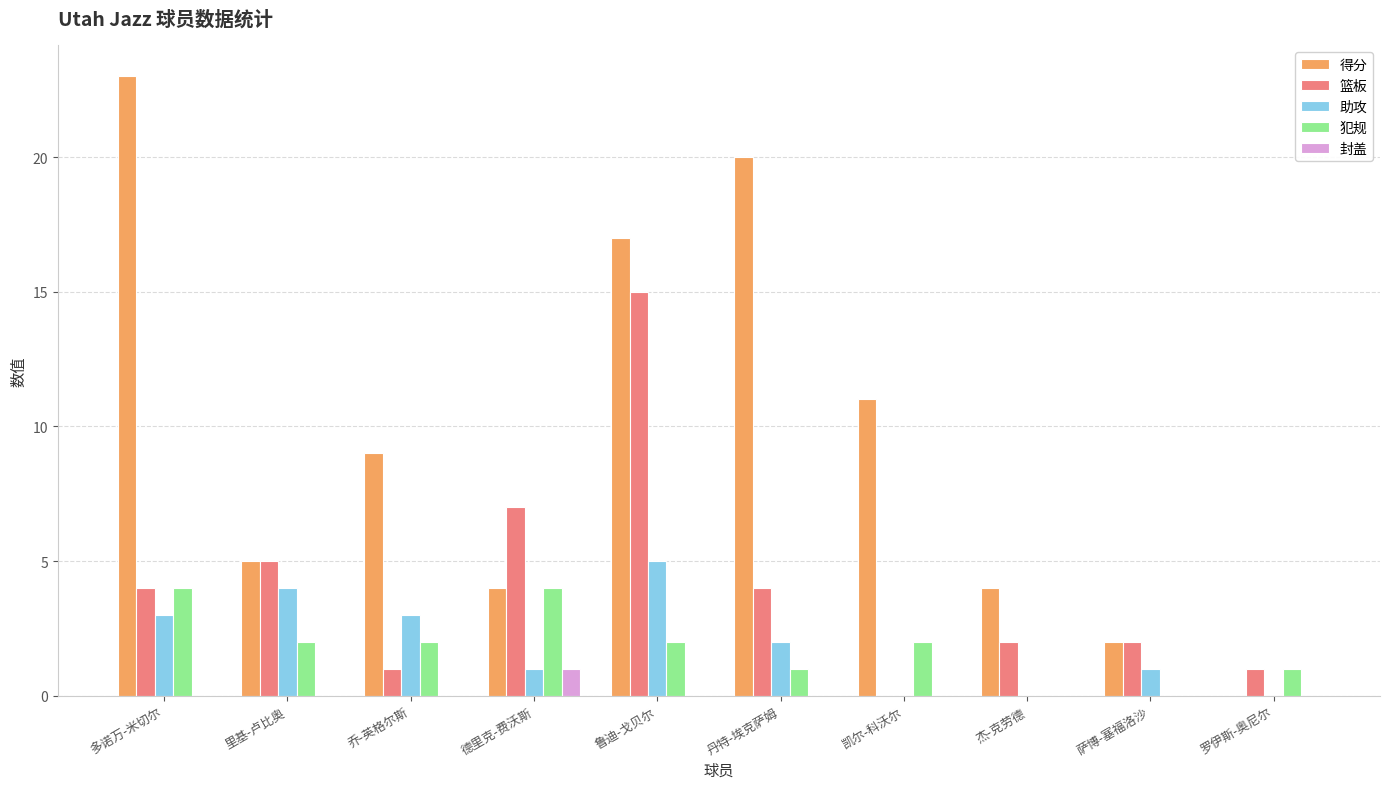

Reading right to left, extract all data points from this chart.

得分: 罗伊斯-奥尼尔=0	萨博-塞福洛沙=2	杰-克劳德=4	凯尔-科沃尔=11	丹特-埃克萨姆=20	鲁迪-戈贝尔=17	德里克-费沃斯=4	乔-英格尔斯=9	里基-卢比奥=5	多诺万-米切尔=23
篮板: 罗伊斯-奥尼尔=1	萨博-塞福洛沙=2	杰-克劳德=2	凯尔-科沃尔=0	丹特-埃克萨姆=4	鲁迪-戈贝尔=15	德里克-费沃斯=7	乔-英格尔斯=1	里基-卢比奥=5	多诺万-米切尔=4
助攻: 罗伊斯-奥尼尔=0	萨博-塞福洛沙=1	杰-克劳德=0	凯尔-科沃尔=0	丹特-埃克萨姆=2	鲁迪-戈贝尔=5	德里克-费沃斯=1	乔-英格尔斯=3	里基-卢比奥=4	多诺万-米切尔=3
犯规: 罗伊斯-奥尼尔=1	萨博-塞福洛沙=0	杰-克劳德=0	凯尔-科沃尔=2	丹特-埃克萨姆=1	鲁迪-戈贝尔=2	德里克-费沃斯=4	乔-英格尔斯=2	里基-卢比奥=2	多诺万-米切尔=4
封盖: 罗伊斯-奥尼尔=0	萨博-塞福洛沙=0	杰-克劳德=0	凯尔-科沃尔=0	丹特-埃克萨姆=0	鲁迪-戈贝尔=0	德里克-费沃斯=1	乔-英格尔斯=0	里基-卢比奥=0	多诺万-米切尔=0